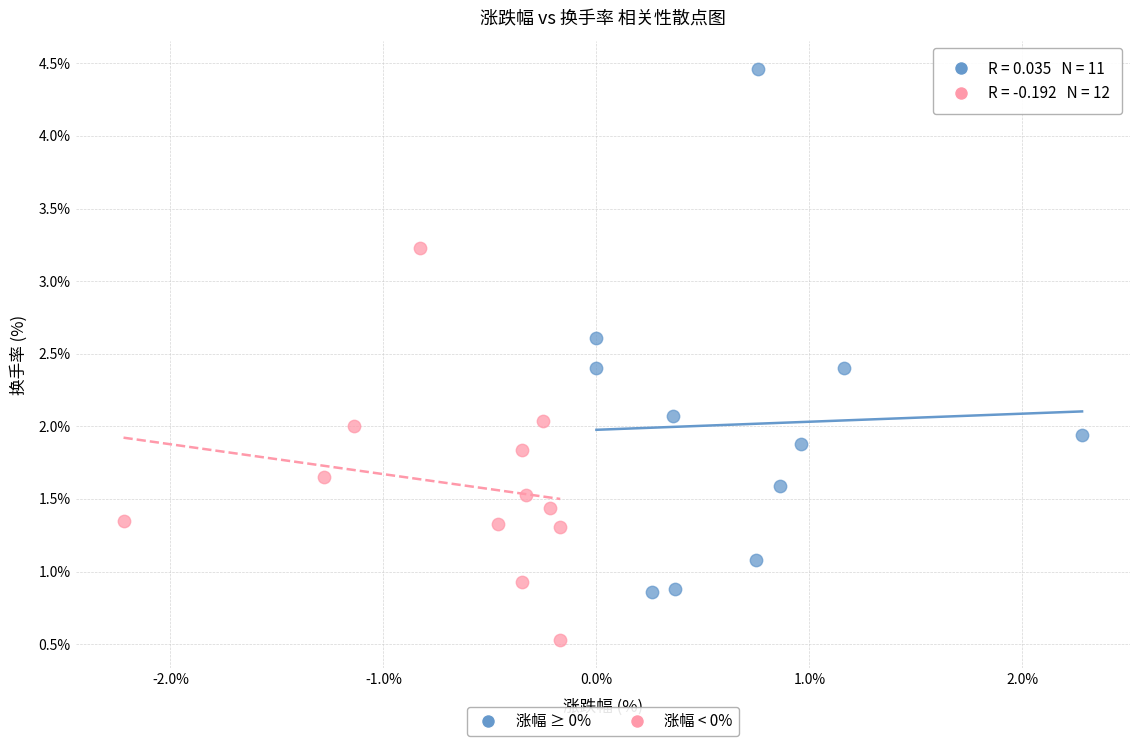

Which series reaches the maximum Y coordinate?

涨幅 ≥ 0%